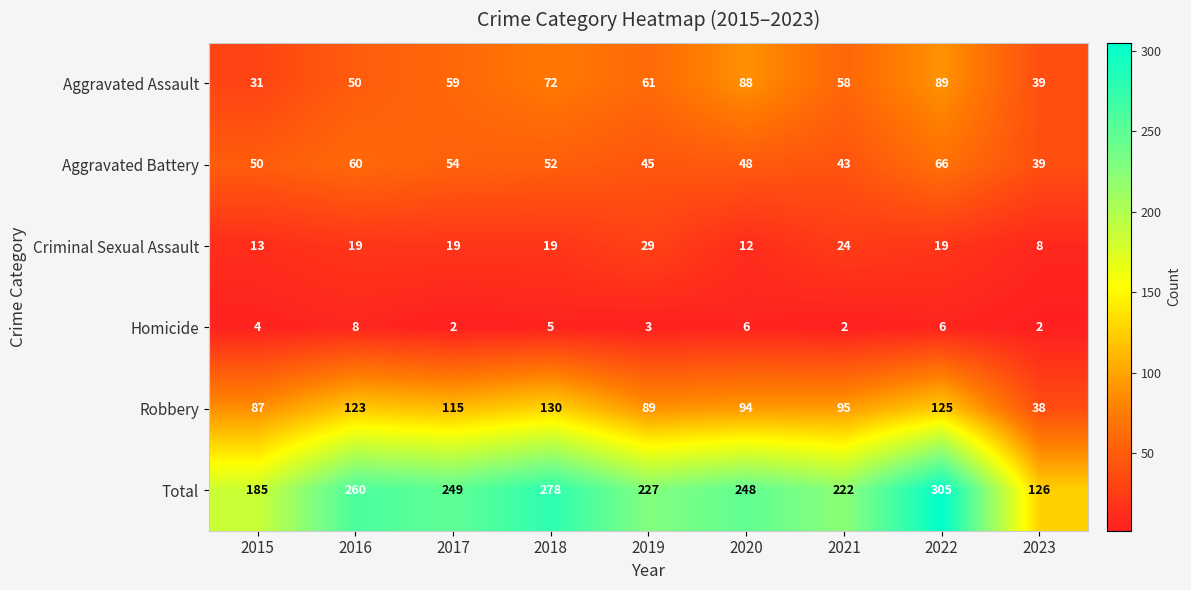

Where is Aggravated Battery nearest to the value 52?

2018